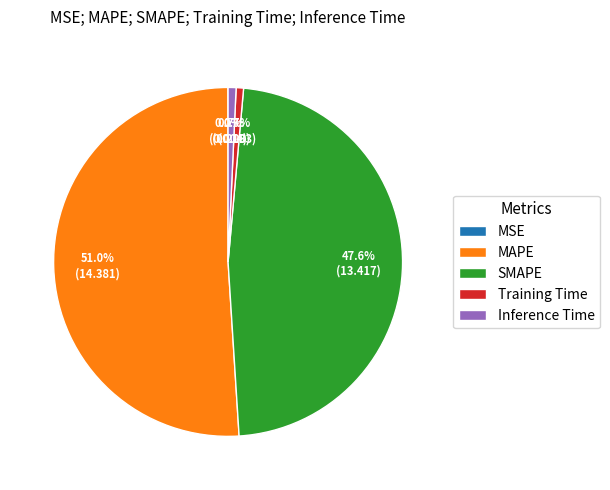

To the nearest percent, what is the average slice percentage?

20%